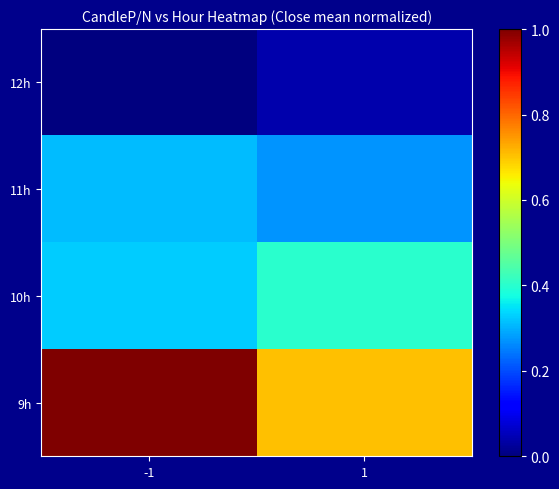

How many data points does each series have?

2